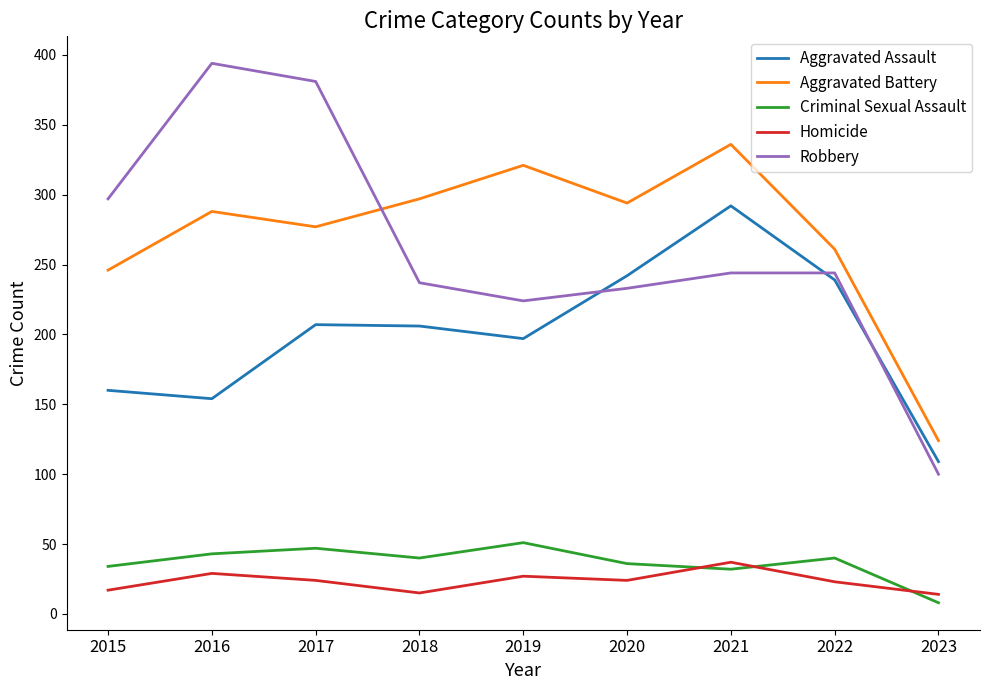

Is the value of Aggravated Assault at 2018 greater than the value of Aggravated Battery at 2023?

Yes